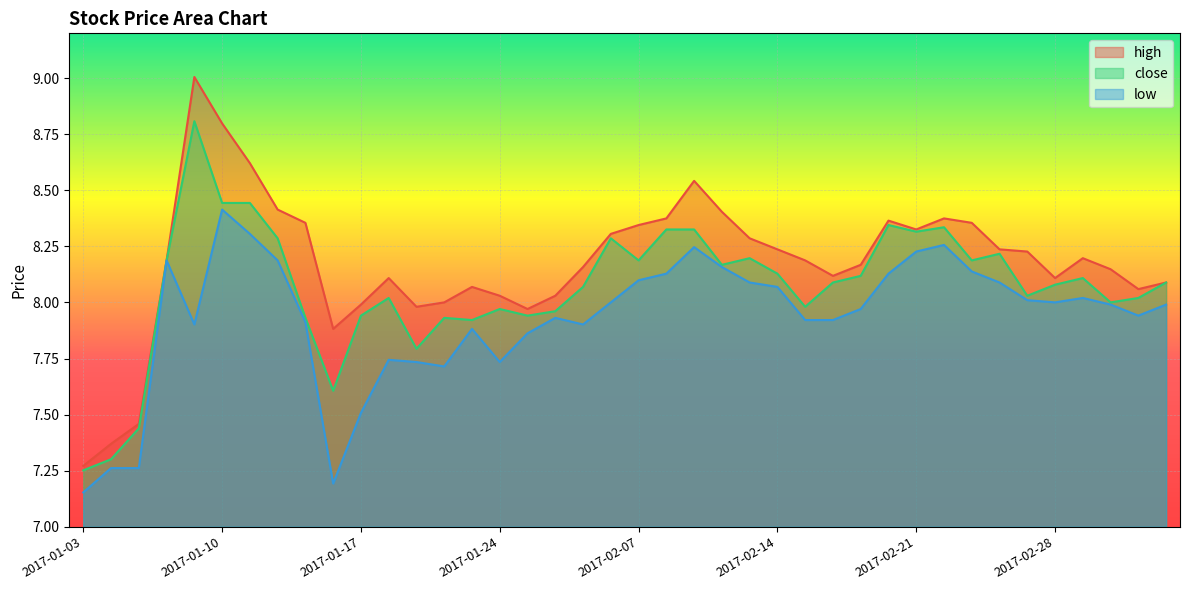

How many data points does each series have?

40